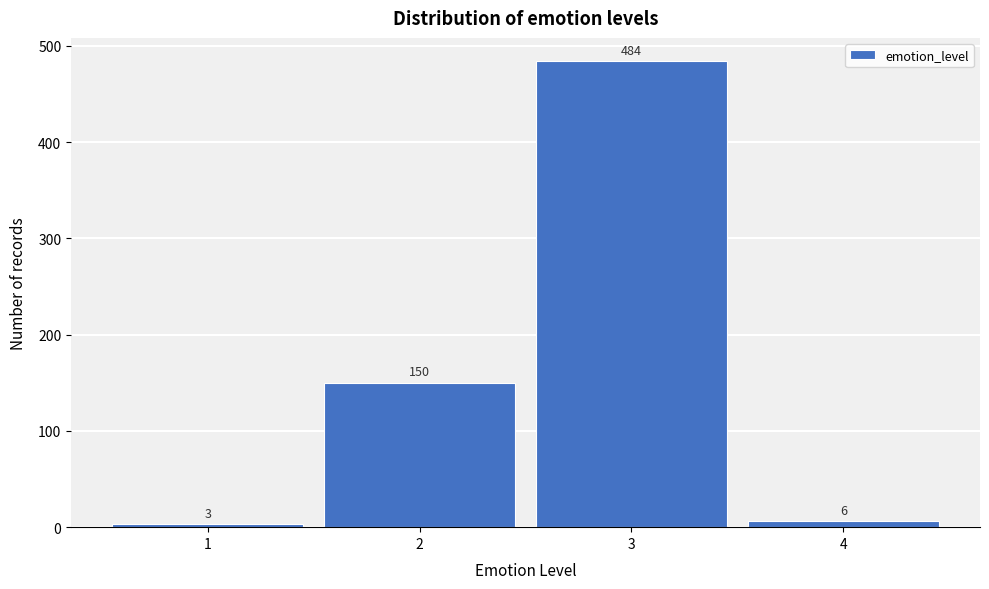

Which range on the x-axis has the tallest bar?

2.5 to 3.5